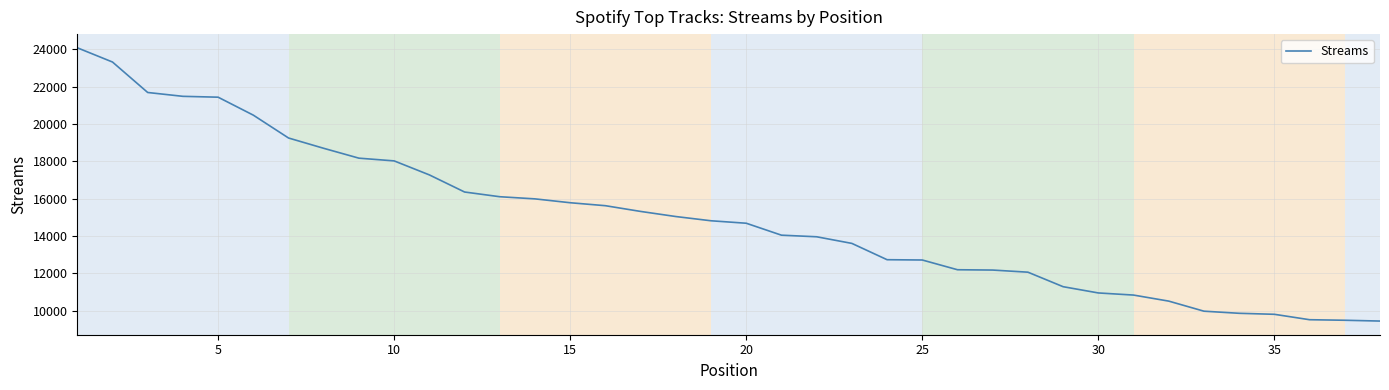

What is the maximum value shown in the chart?

24086